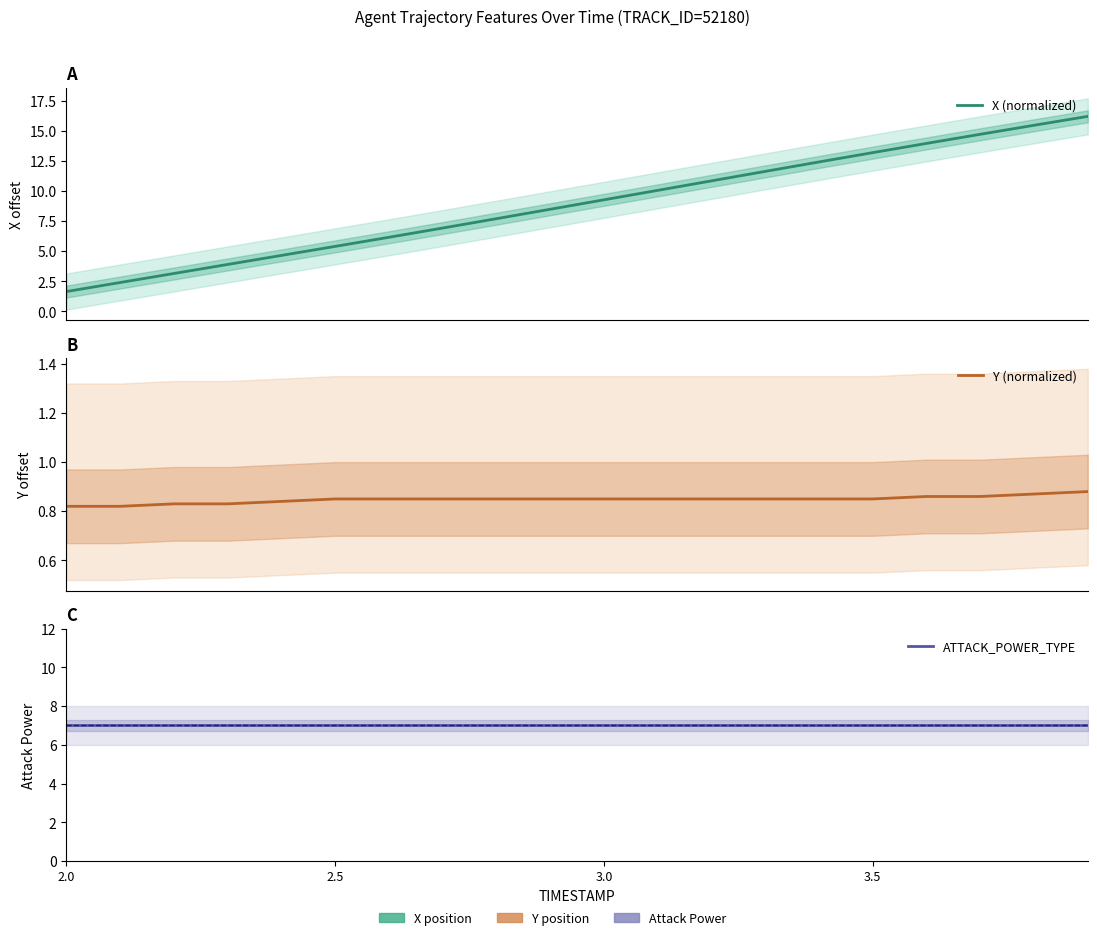

Between 3.0 and 5, which series saw the biggest shift?

X (normalized)